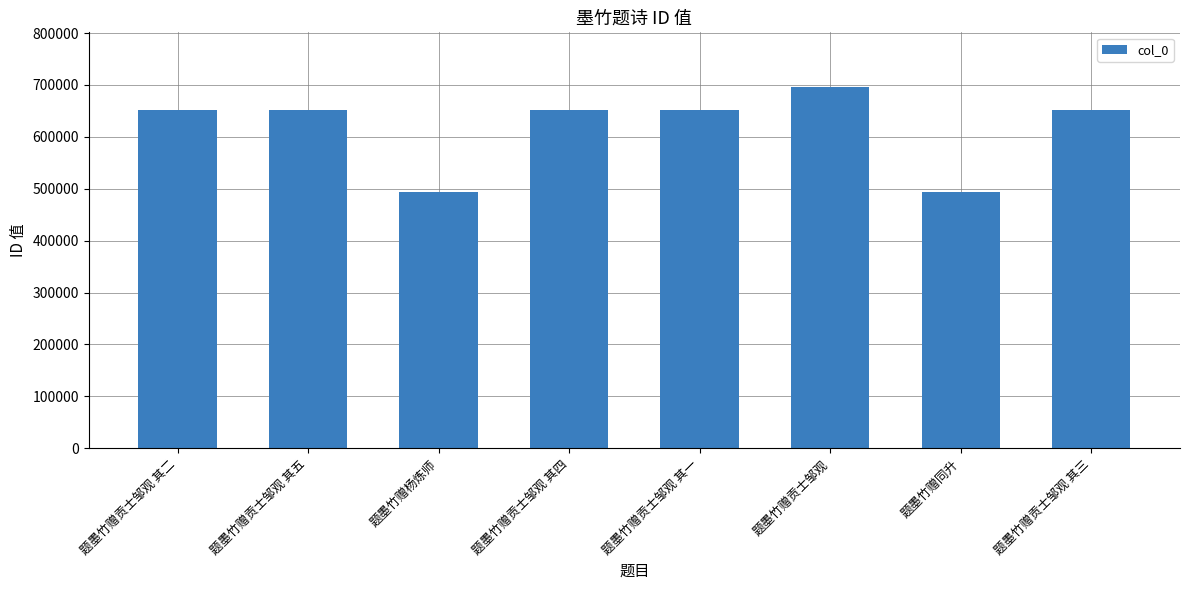

The value at 题墨竹赠贡士邹观 其三 is 650760. True or false?

True